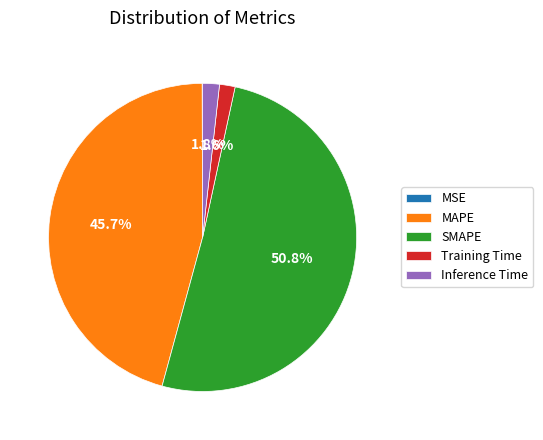

What percentage do SMAPE and MAPE together represent?

96.6%